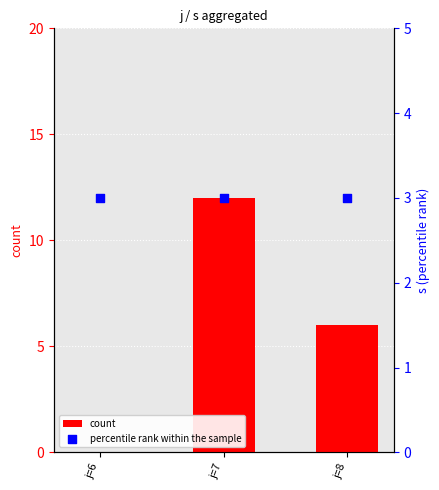

At how many categories does at least one series exceed 2?

3